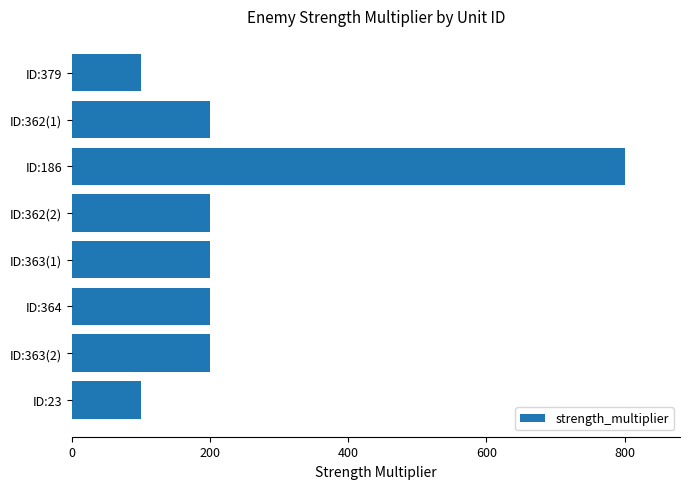

Is it true that the value at ID:364 is 200?

True